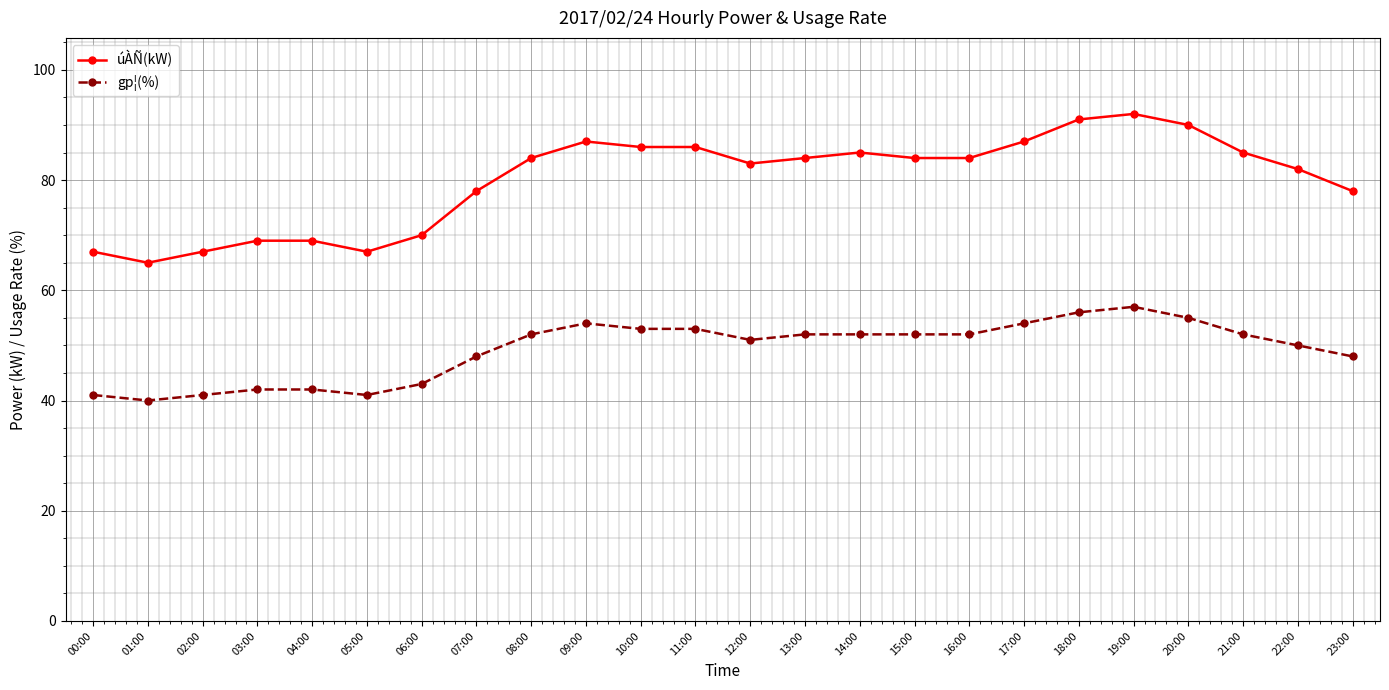

The gp¦(%) series shows 41 at 02:00. True or false?

True